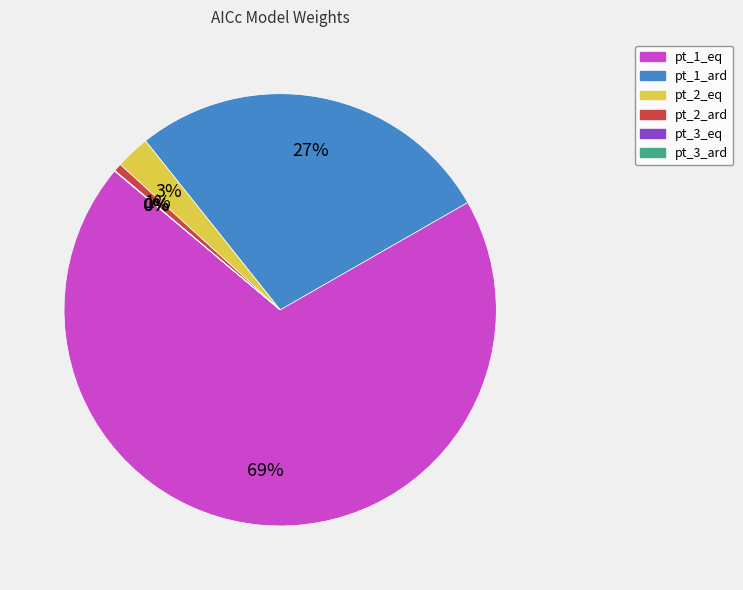

To the nearest percent, what is the difference between the largest and smallest slice percentages?

69%